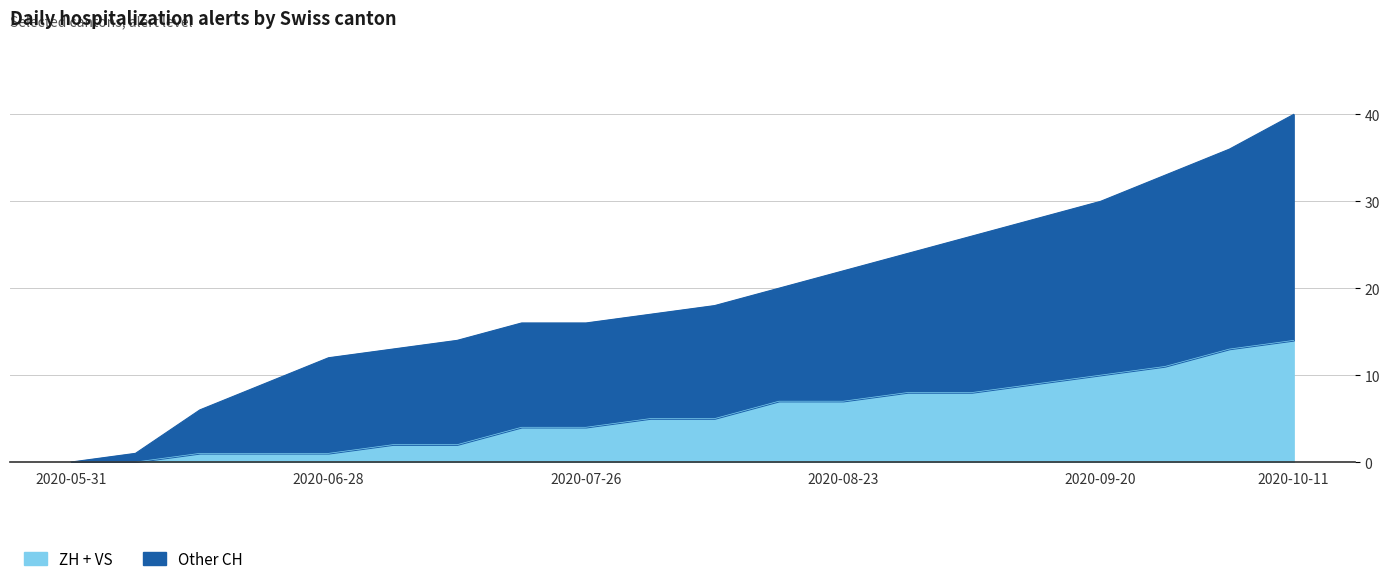

True or false: VS and ZH intersect in this chart.

False